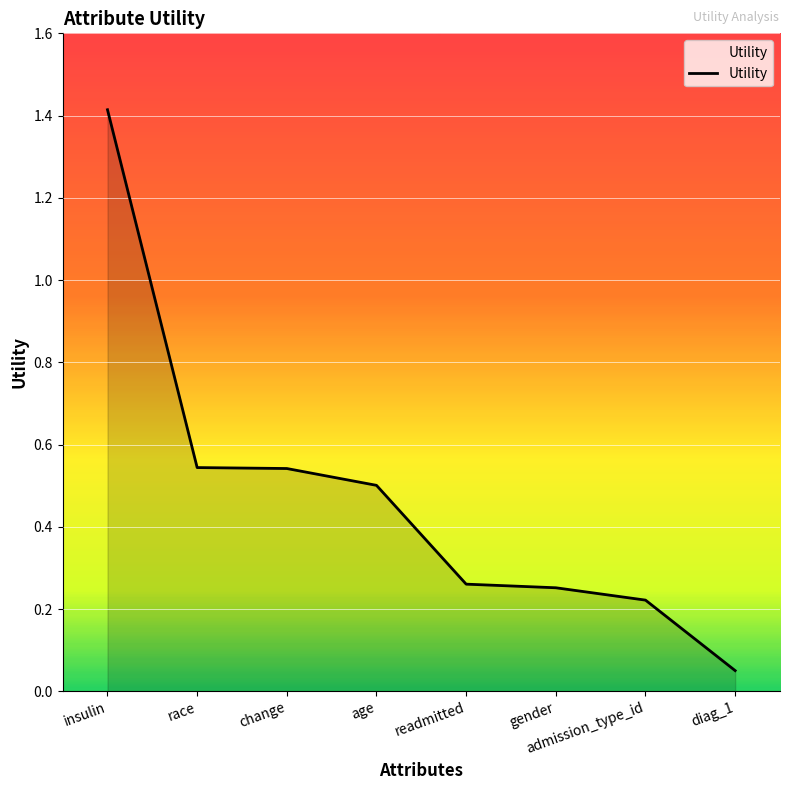

What position from the right is admission_type_id?

2